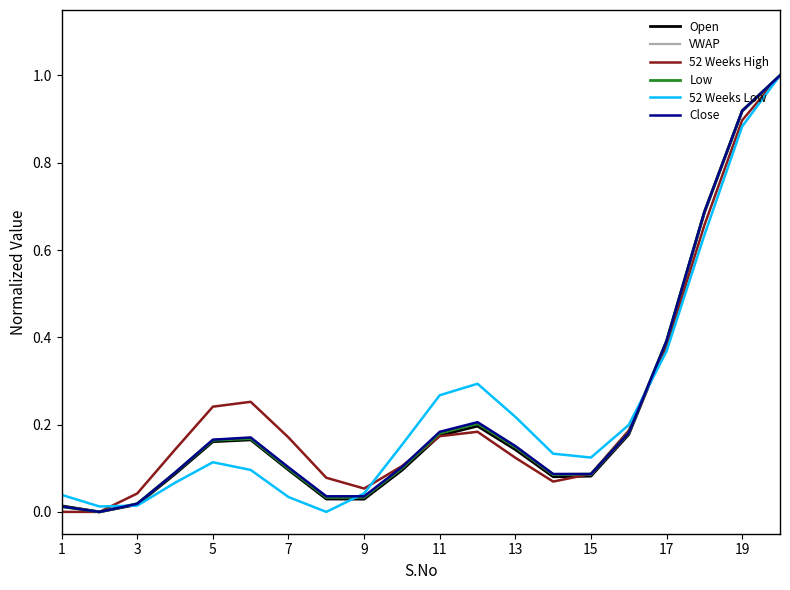

How many lines are shown in the chart?

6